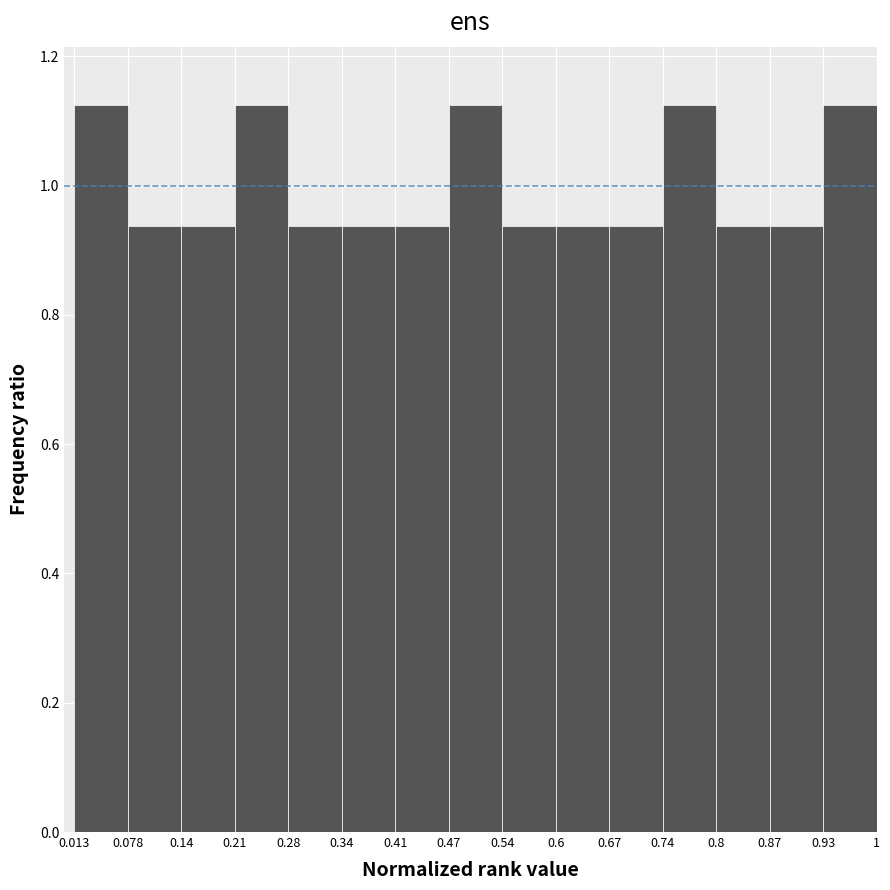

Reading left to right, list every bar in this chart as the range it spans on the x-axis followed by its height. The values are not printed on the chart, so give them approximately, as read against the axis.

0.013 to 0.078: 1.12
0.078 to 0.14: 0.94
0.14 to 0.21: 0.94
0.21 to 0.28: 1.12
0.28 to 0.34: 0.94
0.34 to 0.41: 0.94
0.41 to 0.47: 0.94
0.47 to 0.54: 1.12
0.54 to 0.6: 0.94
0.6 to 0.67: 0.94
0.67 to 0.74: 0.94
0.74 to 0.8: 1.12
0.8 to 0.87: 0.94
0.87 to 0.93: 0.94
0.93 to 1: 1.12